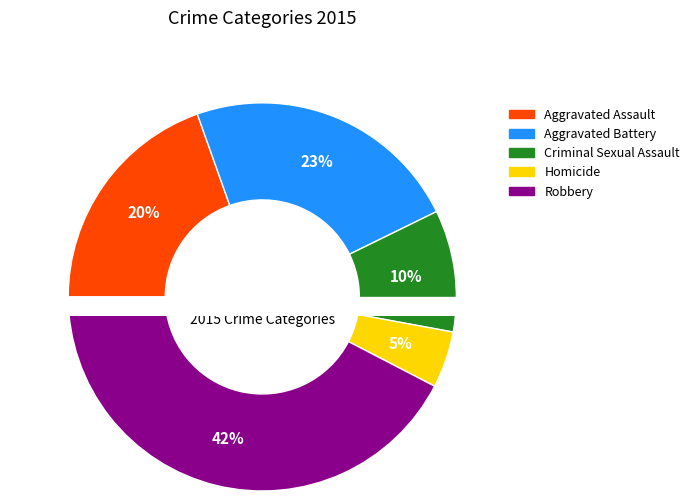

How many segments does this pie chart have?

5